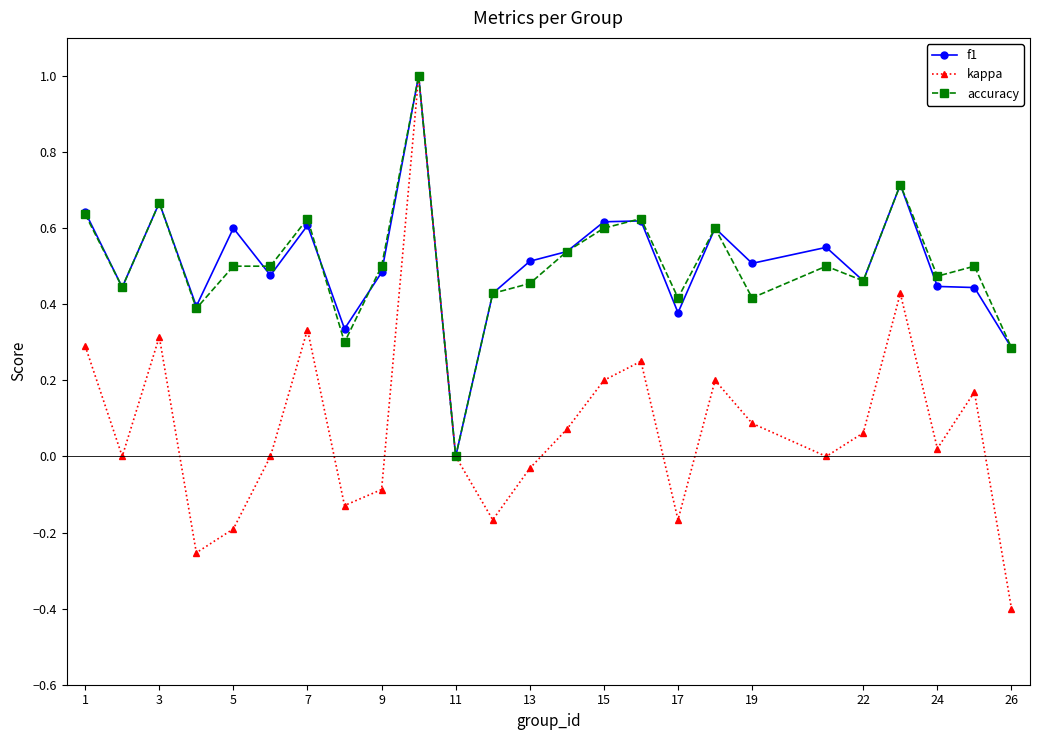

What is the smallest value displayed?

-0.4